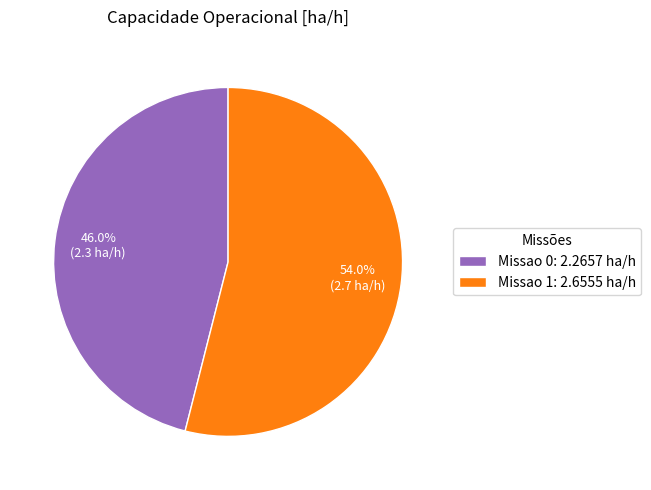

Which category has the smallest portion of the pie?

Missao 0